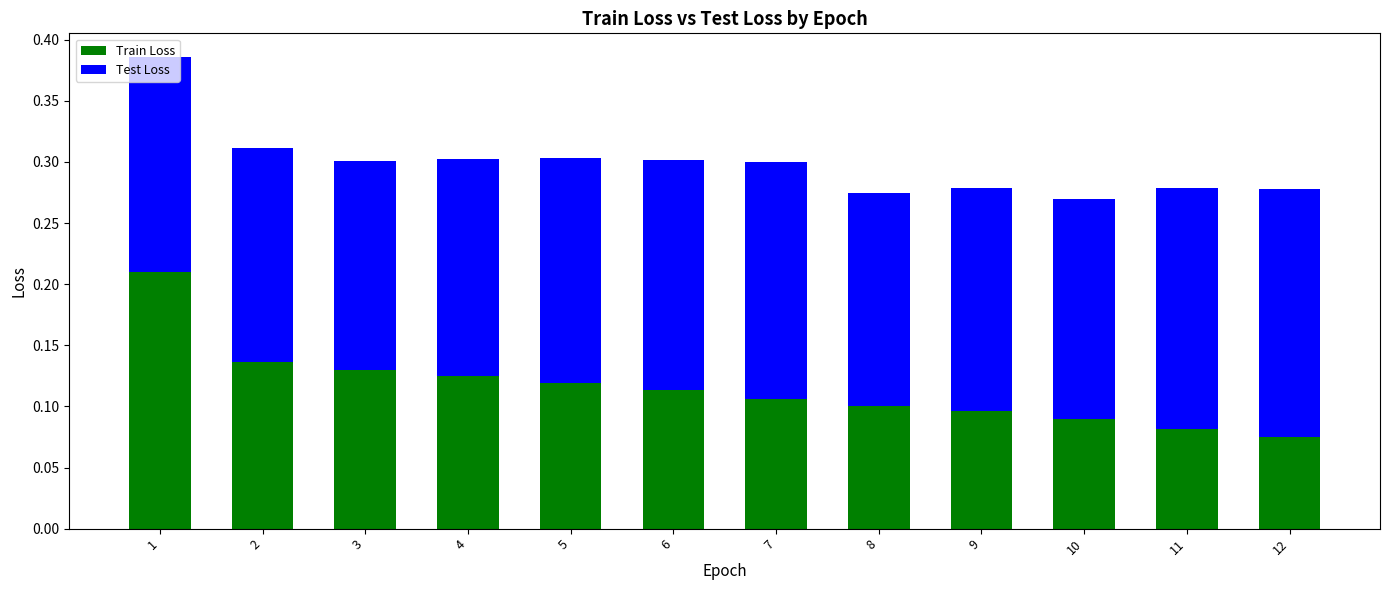

What is the total value across all series at 6?

0.3